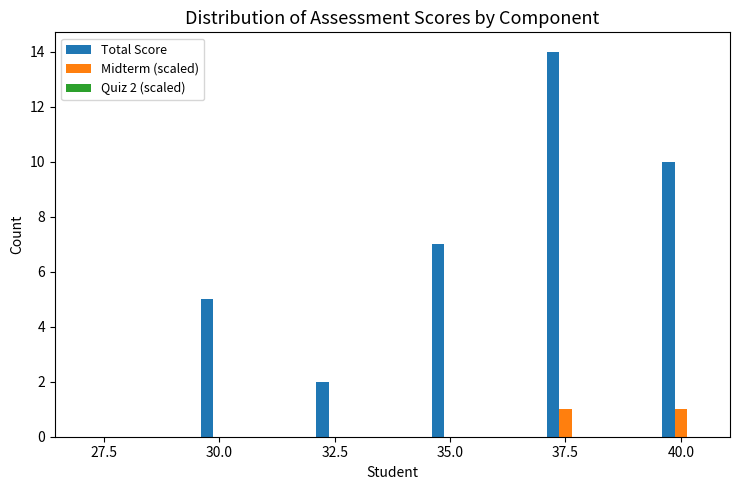

What is the total value across all series at 30.0?

5